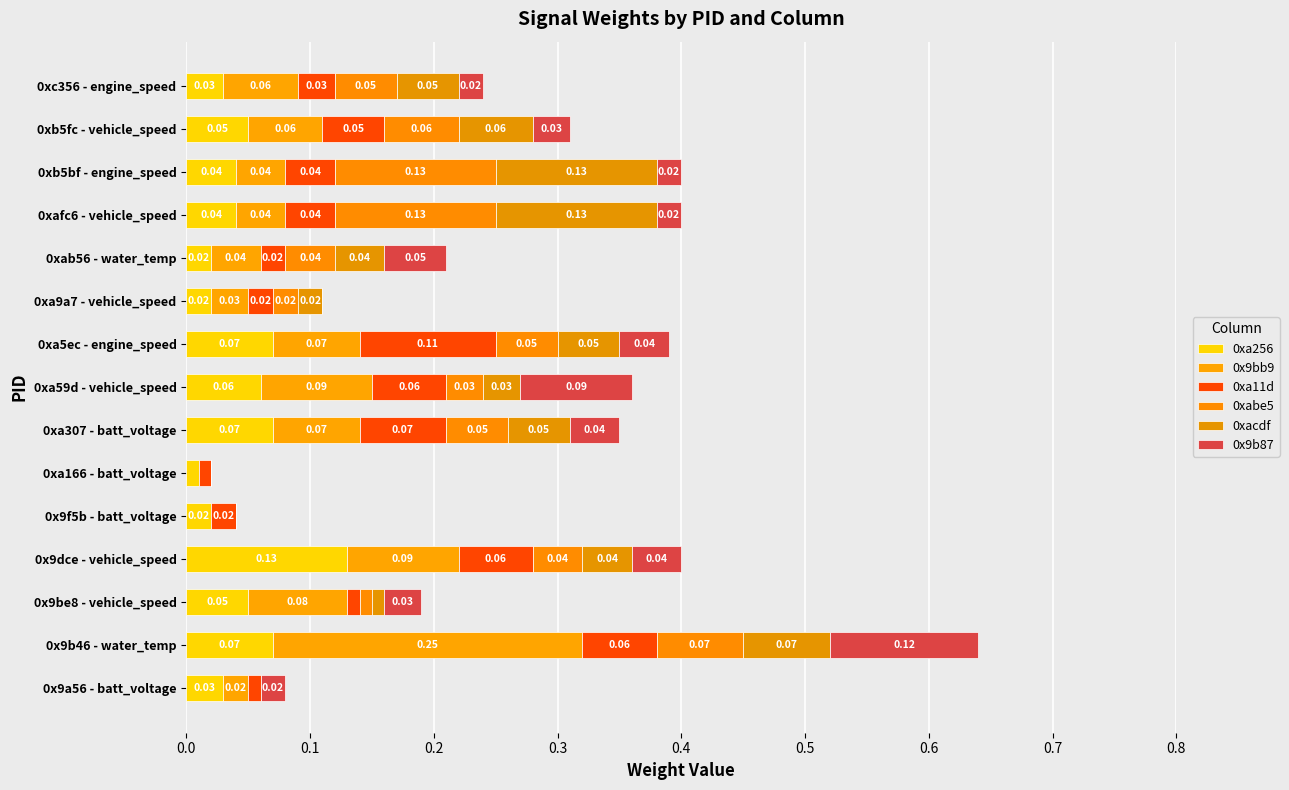

Rank the series by their maximum value, from lowest to highest.

0xa11d, 0x9b87, 0xa256, 0xabe5, 0xacdf, 0x9bb9